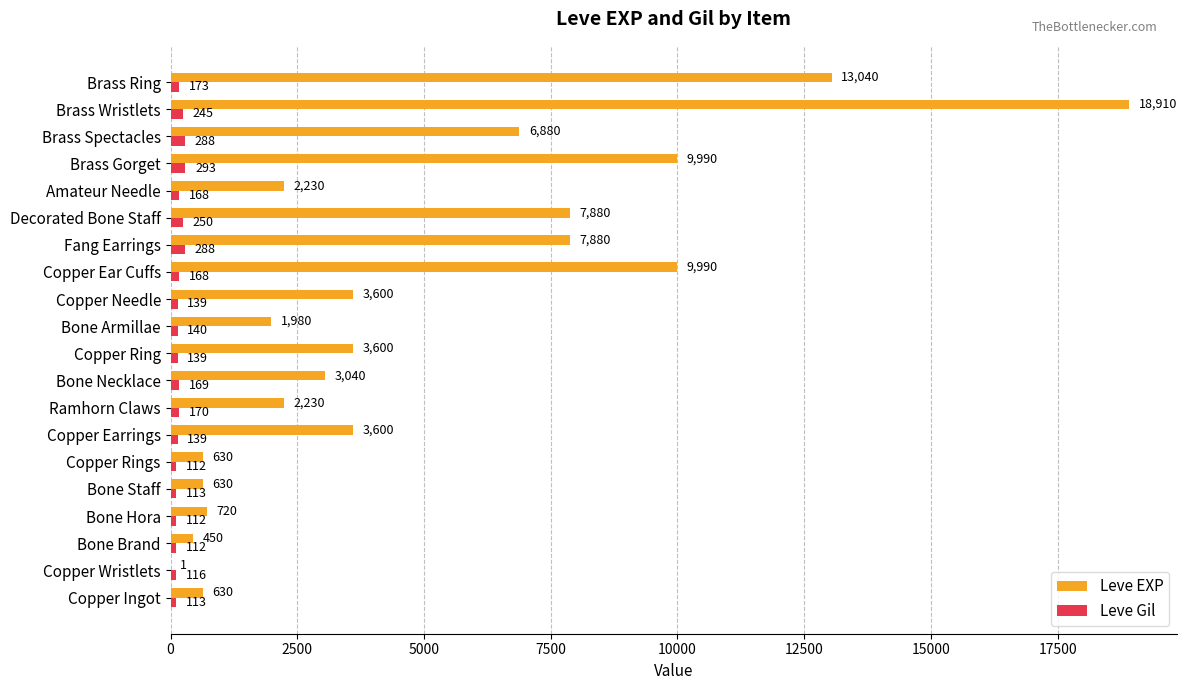

What is the sum of the Leve Gil values at Brass Gorget and Bone Staff?

406